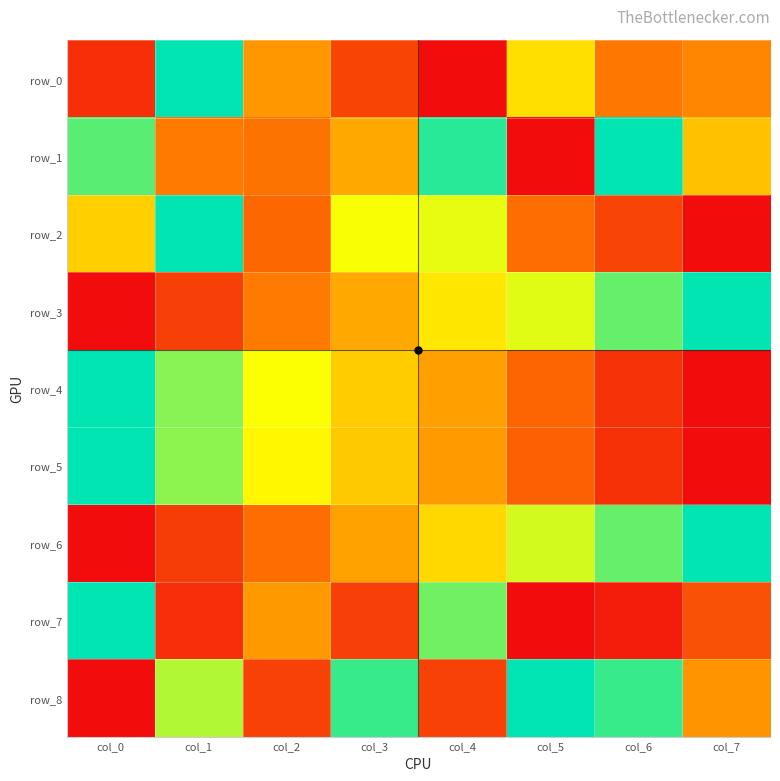

List the labels in order of row_2 value, largest first.

col_1, col_4, col_3, col_0, col_5, col_2, col_6, col_7